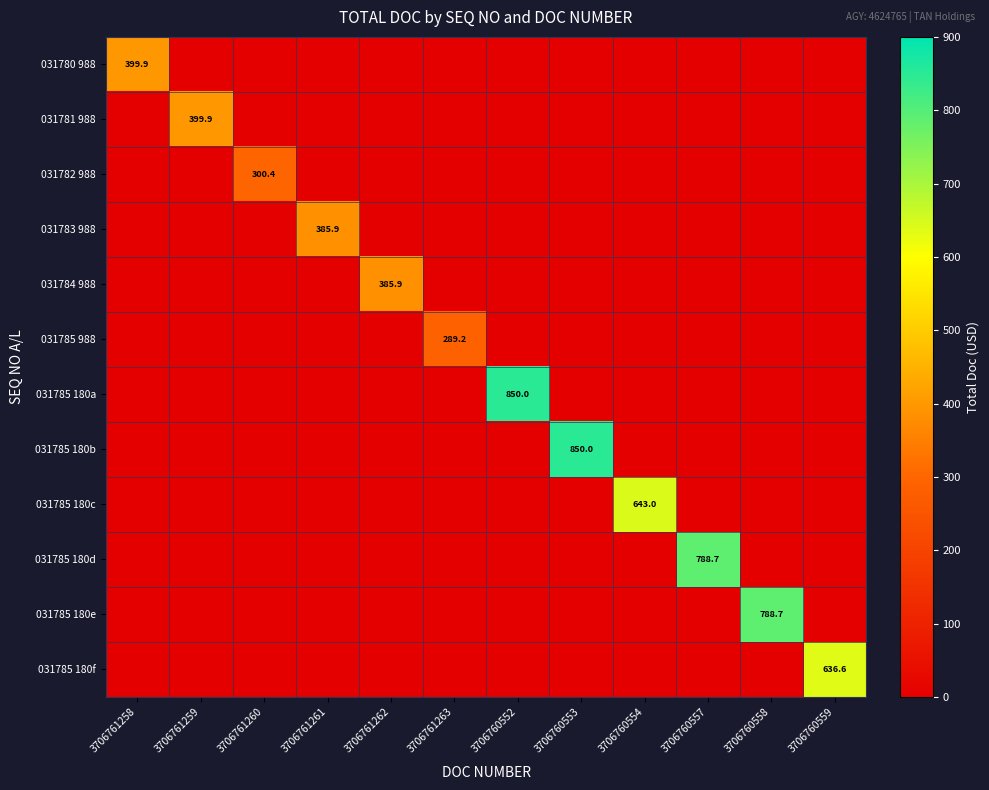

True or false: 031783 988 has a value of 385.9 at 3706761261.

True